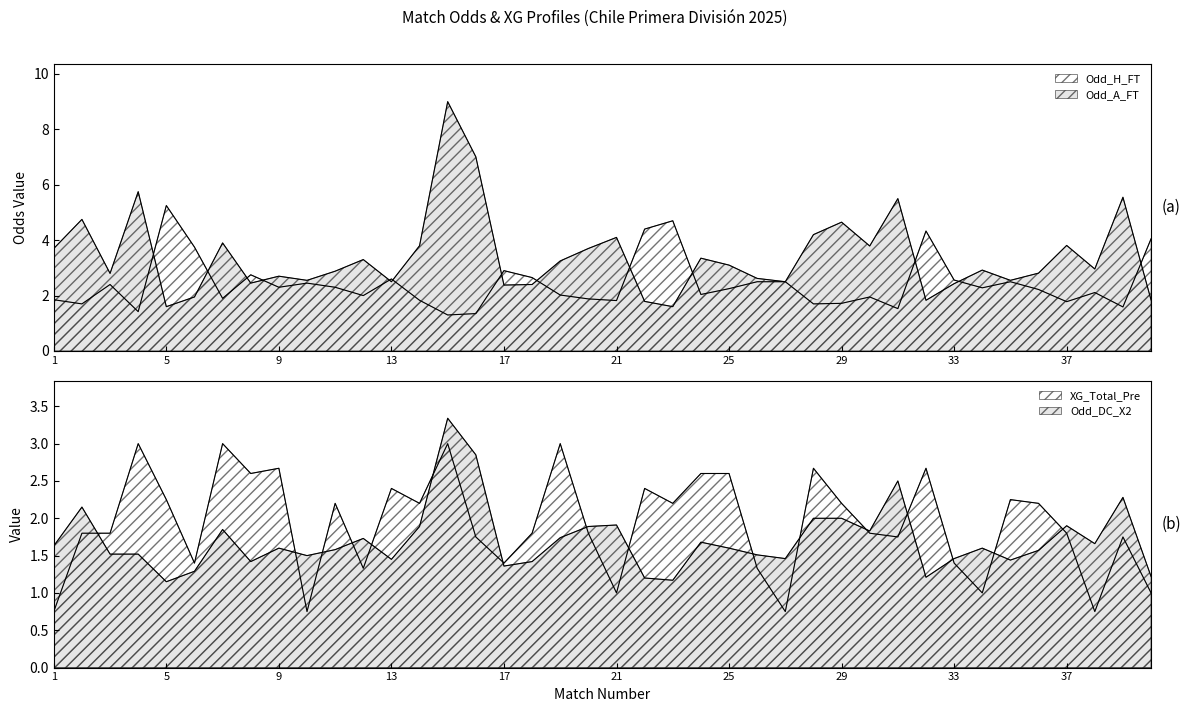

Which series has the widest spread of values?

Odd_A_FT